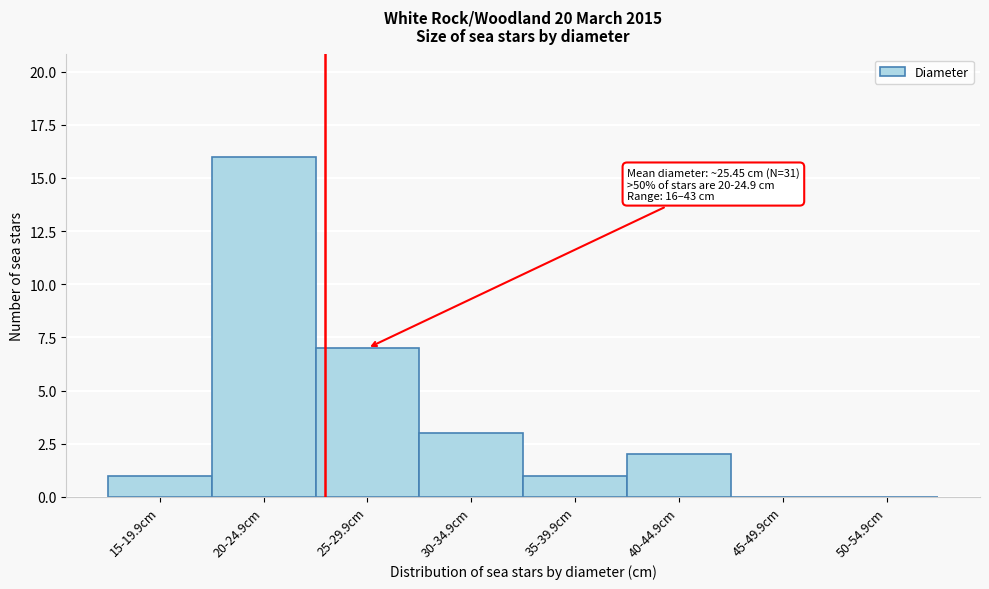

Reading left to right, transcribe all the data shown in this chart.

15-19.9cm=1	20-24.9cm=16	25-29.9cm=7	30-34.9cm=3	35-39.9cm=1	40-44.9cm=2	45-49.9cm=0	50-54.9cm=0